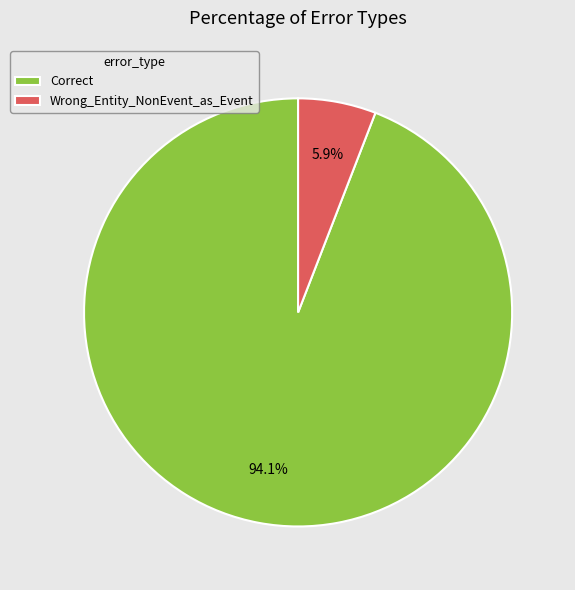

To the nearest percent, what is the difference between the Correct and Wrong_Entity_NonEvent_as_Event slice percentages?

88%